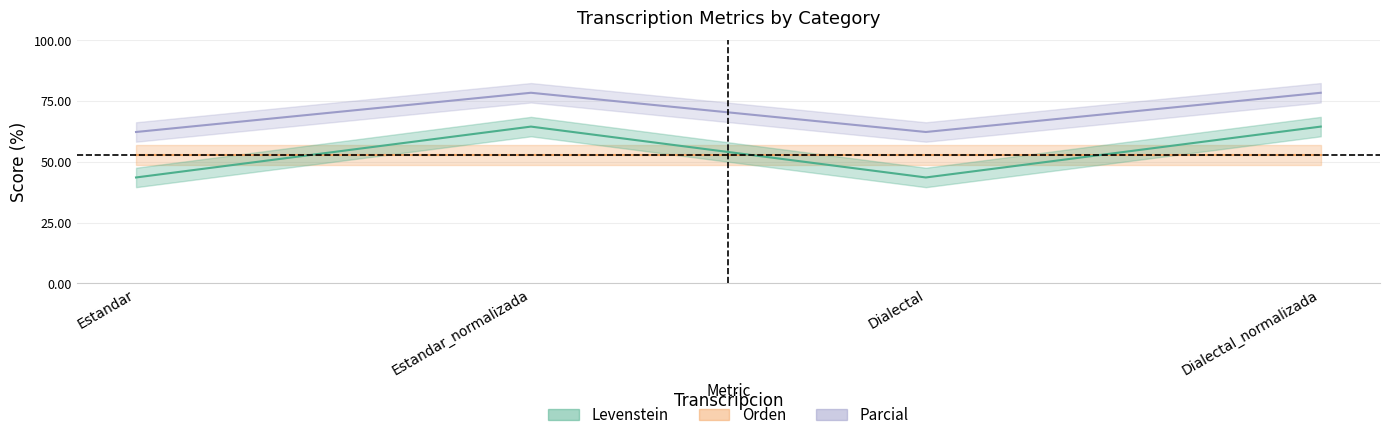

Between Dialectal and Dialectal_normalizada, which series saw the biggest shift?

Parcial